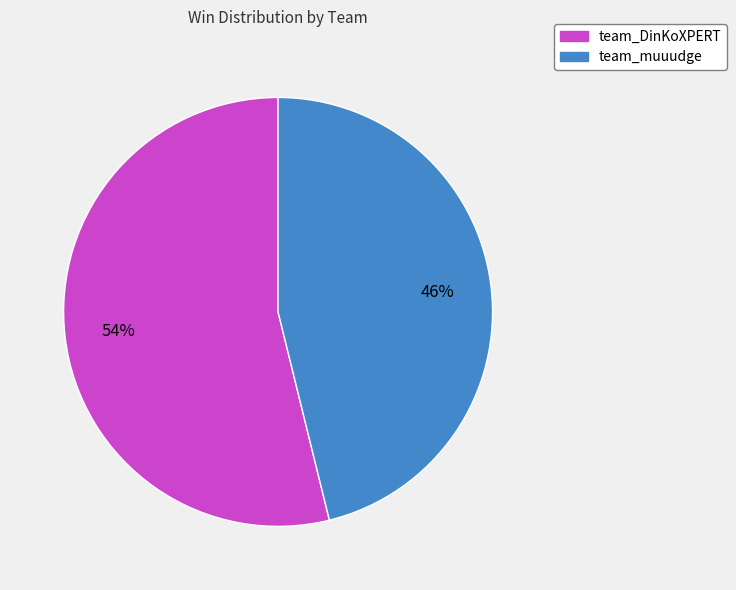

To the nearest percent, what percentage of the pie is team_muuudge?

46%